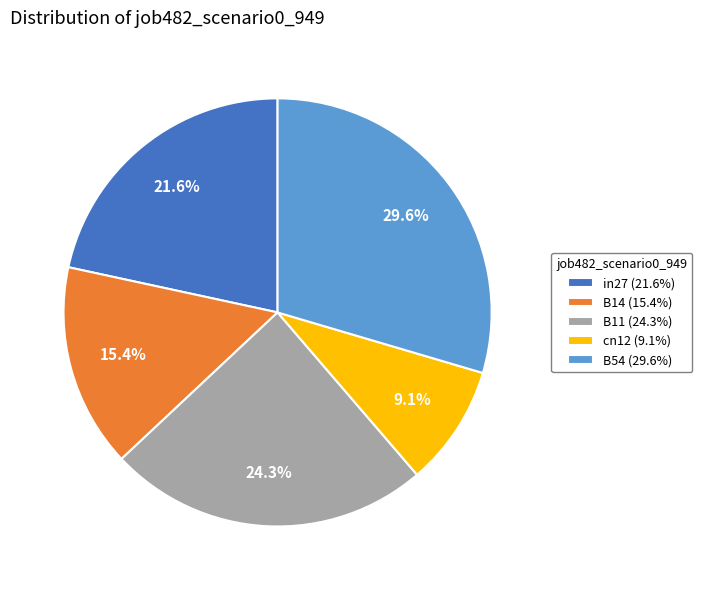

The cn12 slice represents 9% of the pie. True or false?

True